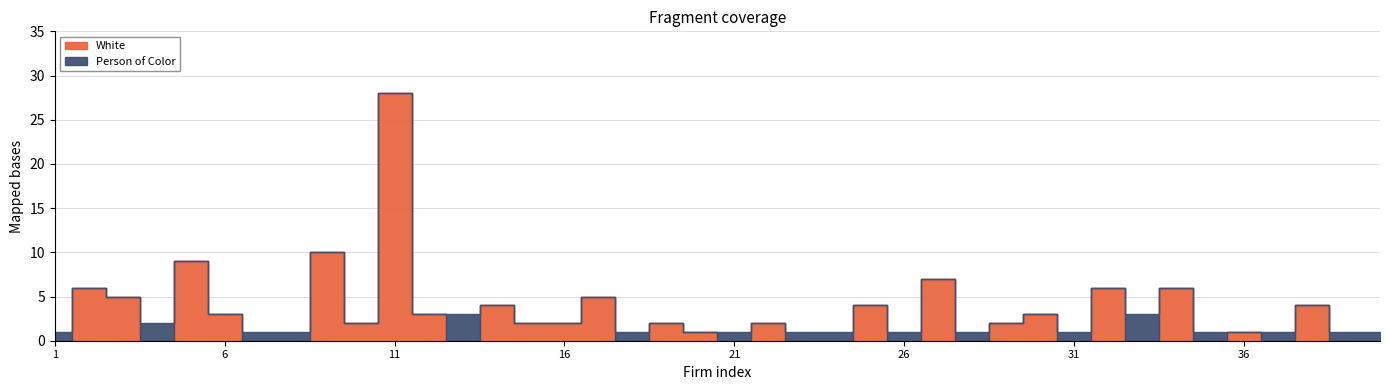

The value of White at 12 is 4. True or false?

False